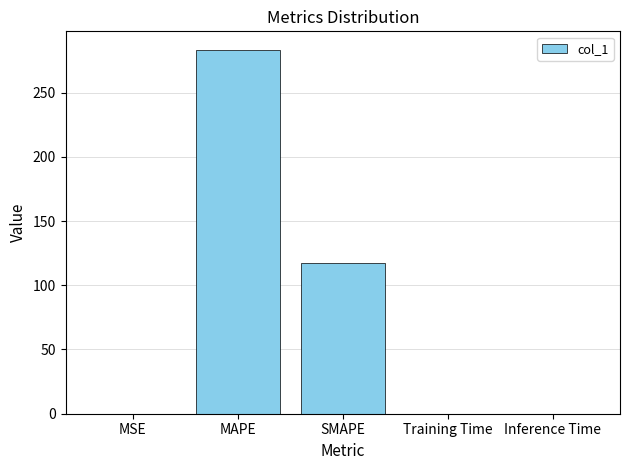

True or false: the data shows 283.5 at MAPE.

True